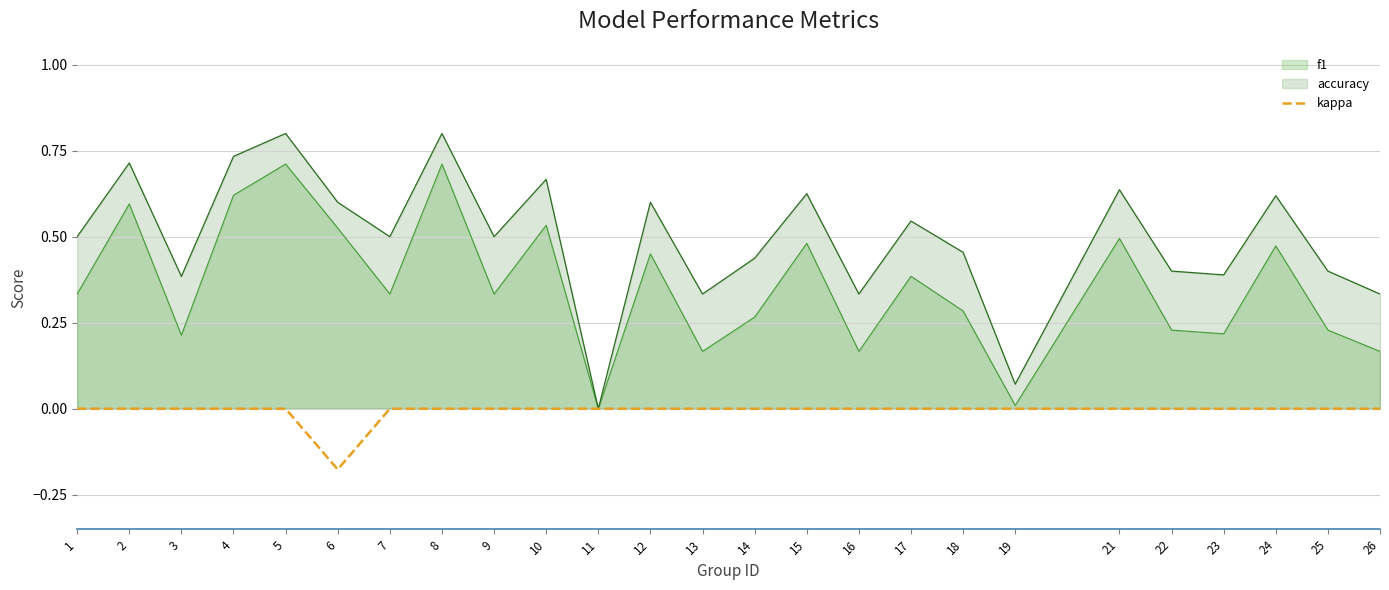

True or false: the data has more than 0 interior local peaks.

False